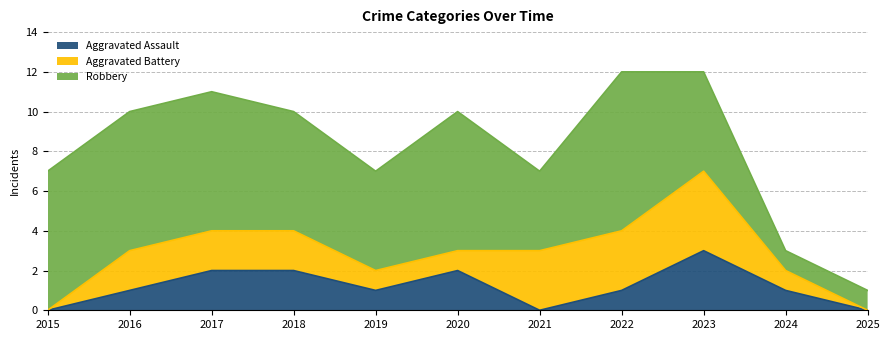

At 2017, list the series in order from smallest to largest.

Aggravated Assault, Aggravated Battery, Robbery